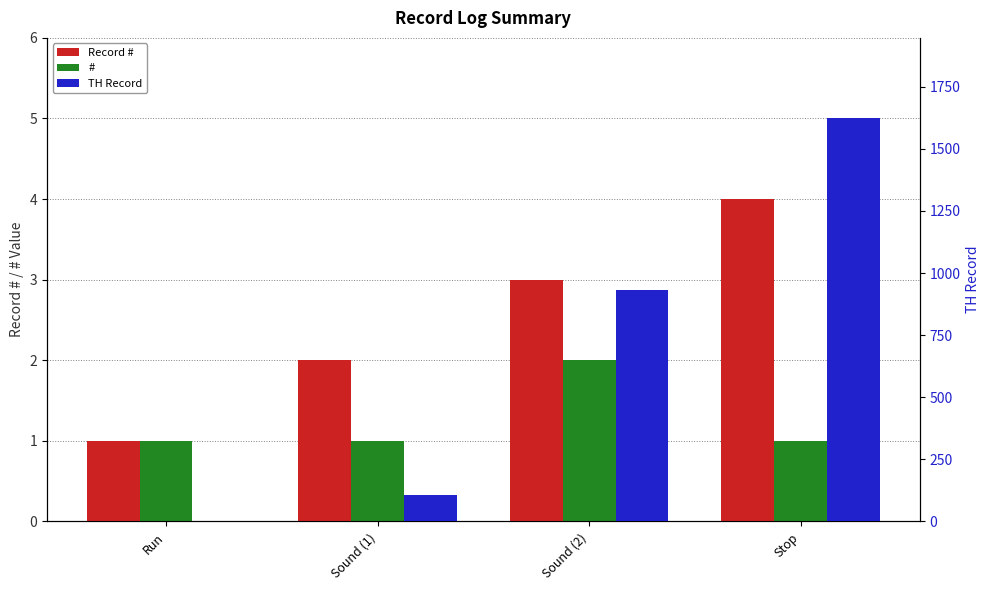

What is the difference between the maximum and minimum values in the # series?

1